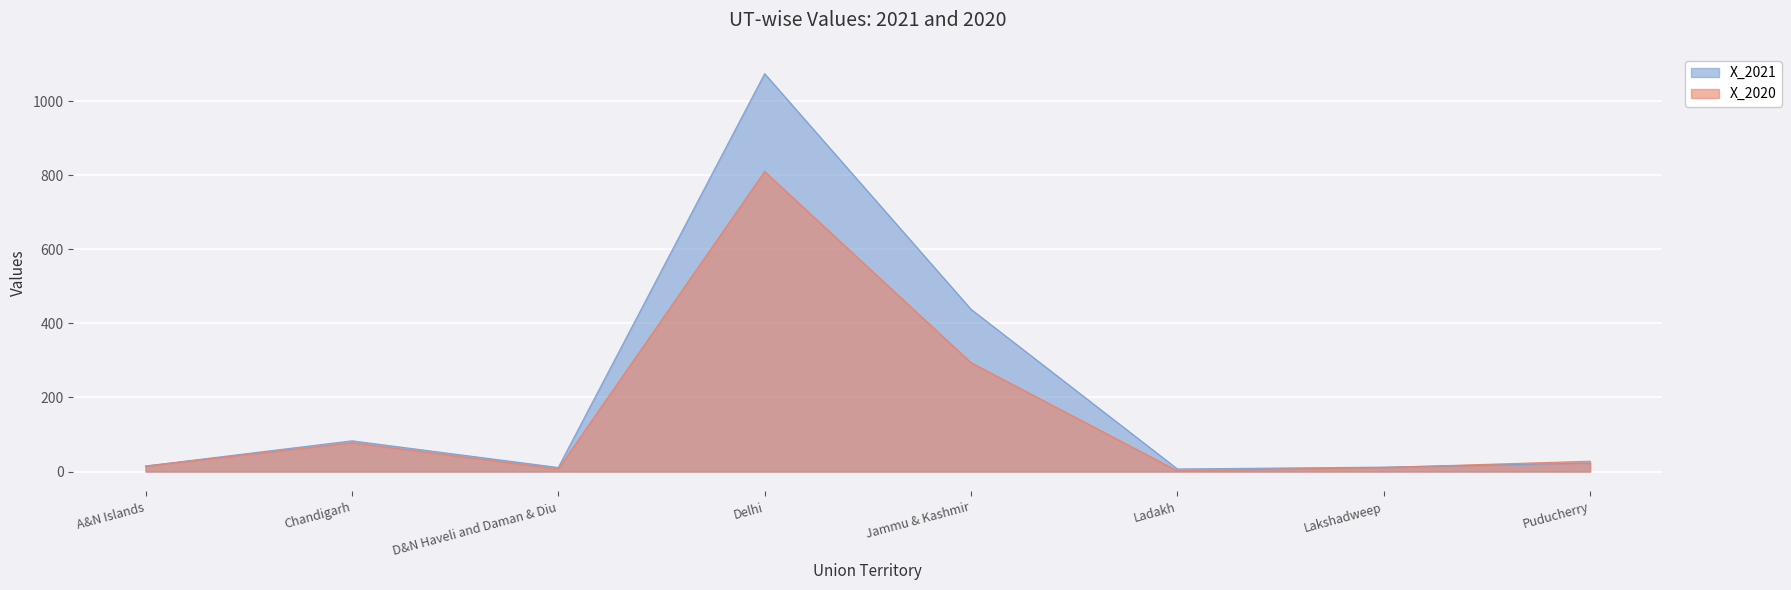

What is the difference between the highest and lowest values at Delhi?

264